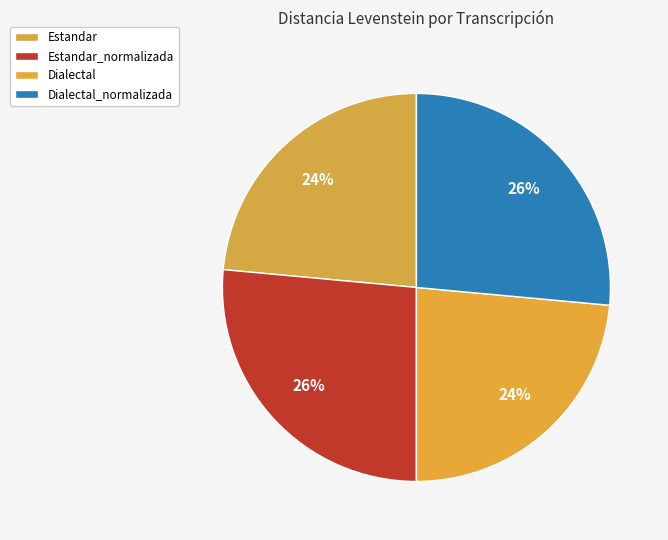

How many segments does this pie chart have?

4